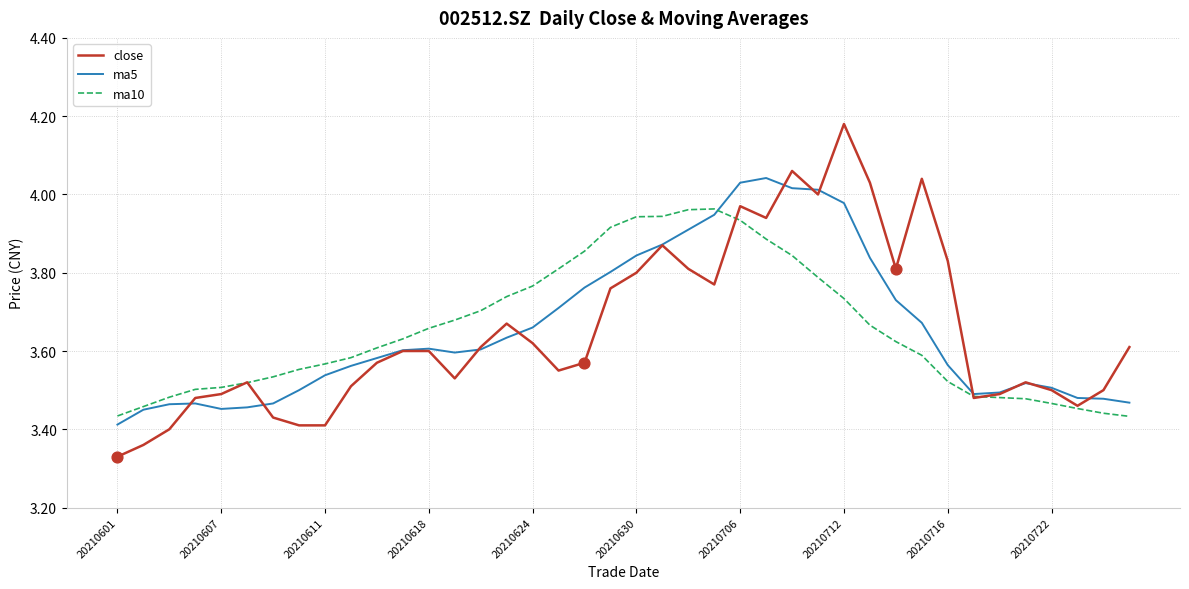

Which series has the widest spread of values?

close